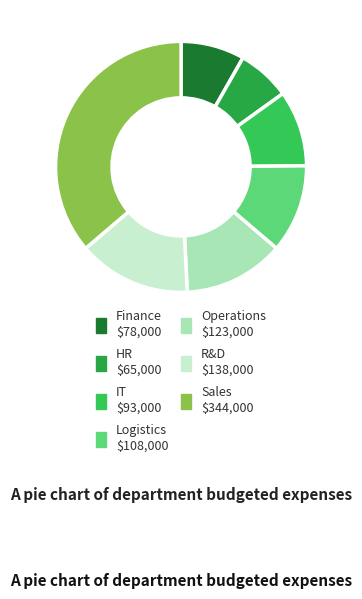

Rank the categories by value from lowest to highest.

HR, Finance, IT, Logistics, Operations, R&D, Sales